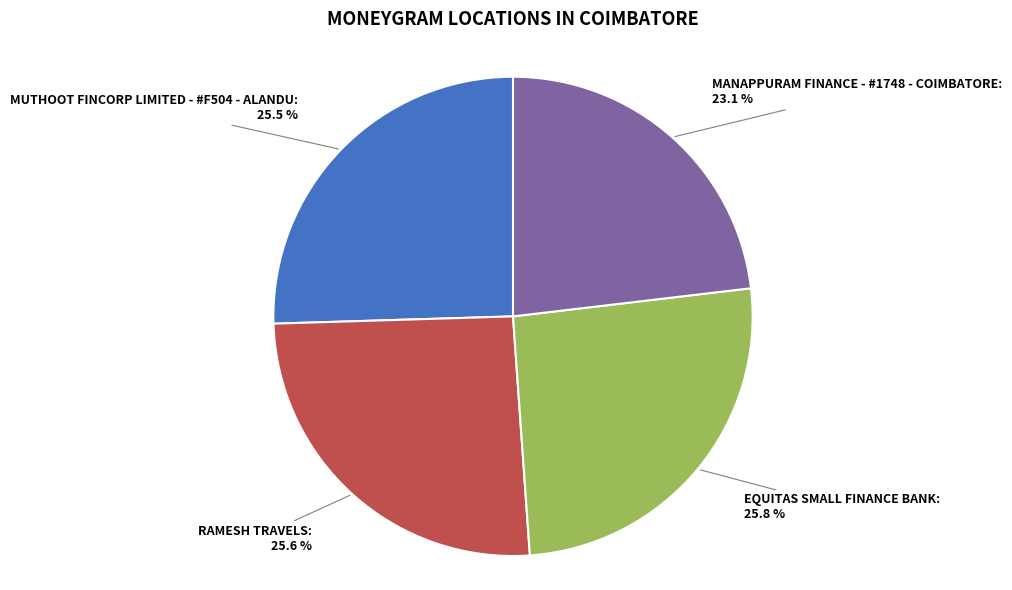

How many segments does this pie chart have?

4